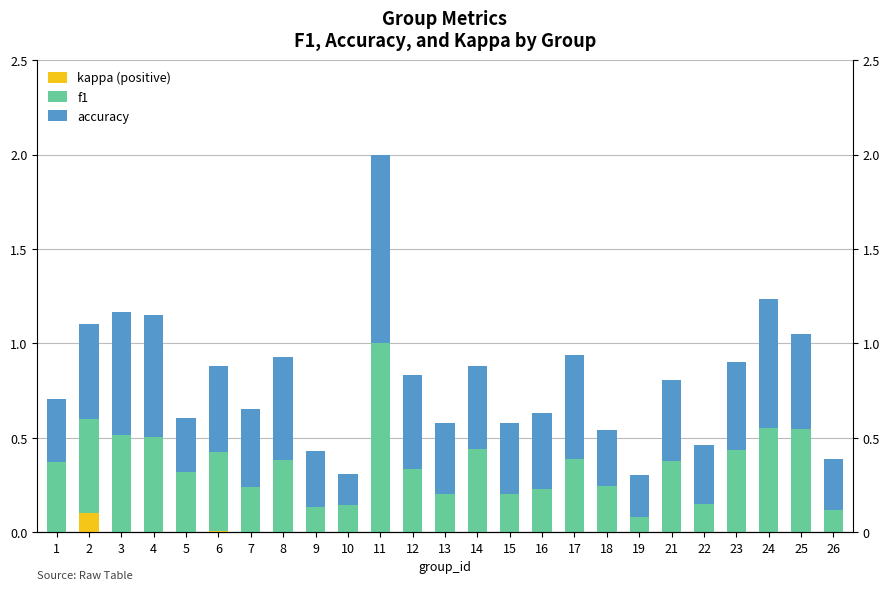

True or false: f1 has a value of 0.3 at 7.

False